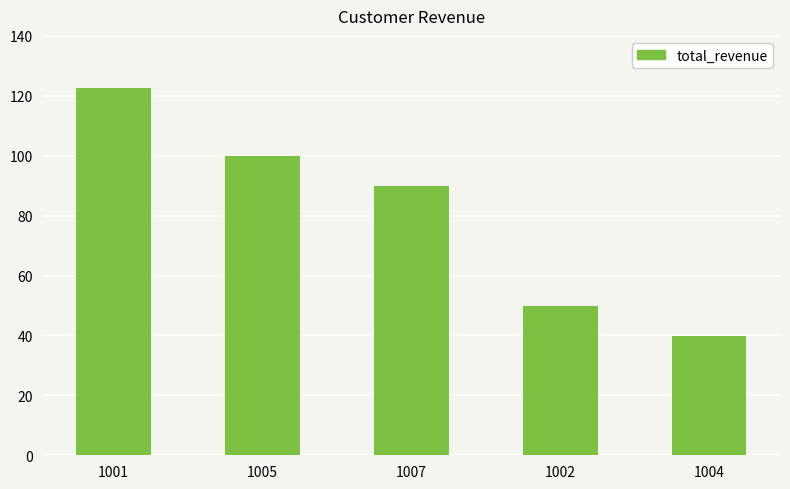

Where is the data nearest to the value 81?

1007